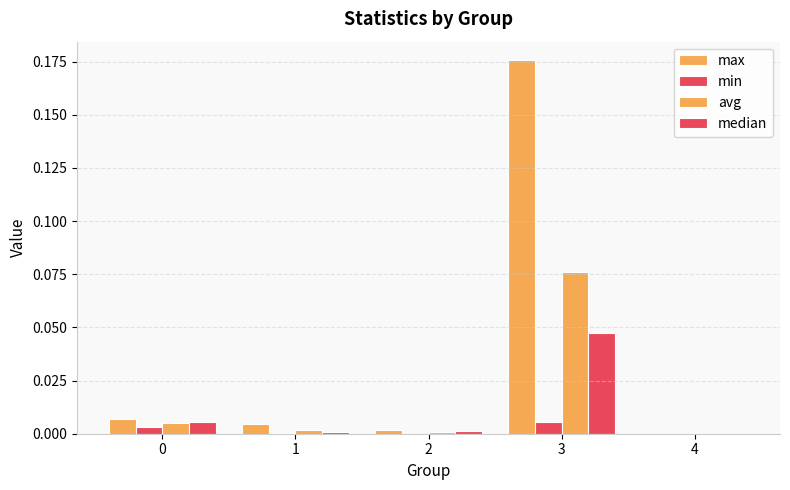

At which category is the sum across all series the highest?

3